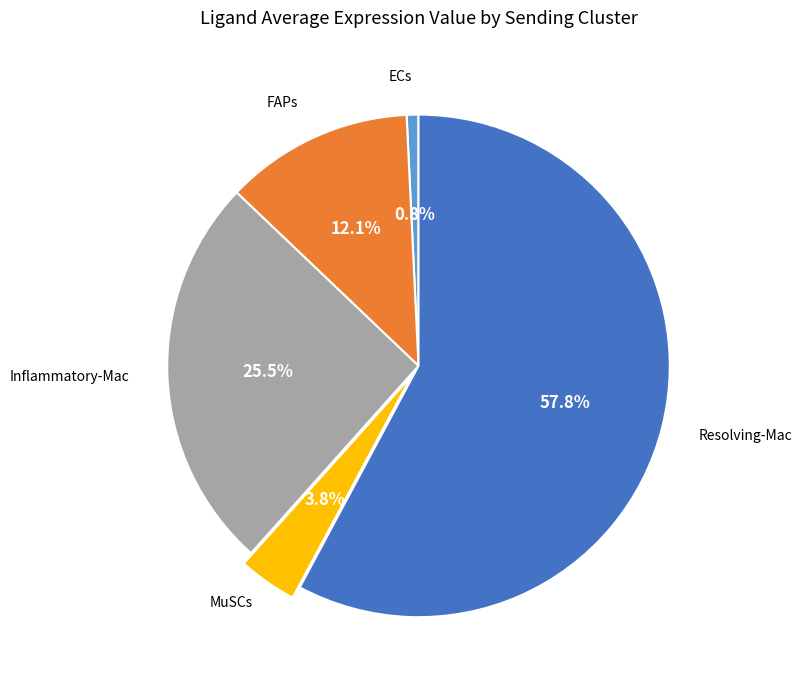

How many slices are in this pie chart?

5